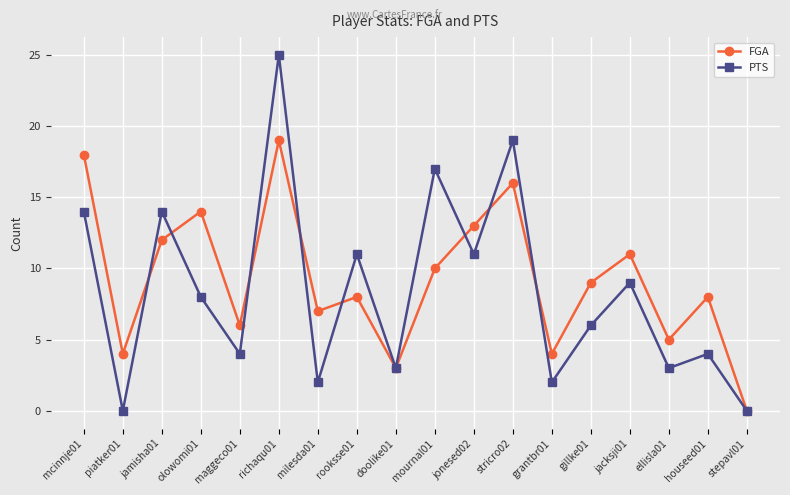

What is the average value of the FGA series?

9